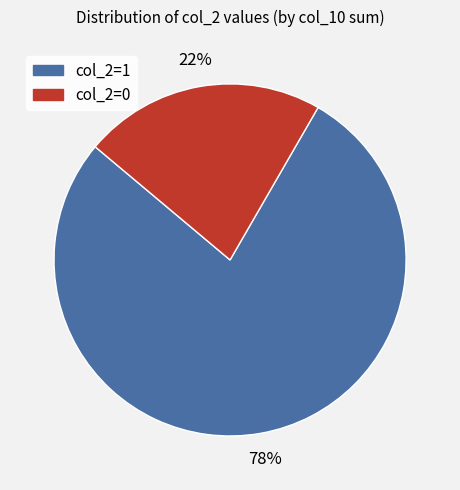

Rank the categories by value from highest to lowest.

col_2=1, col_2=0